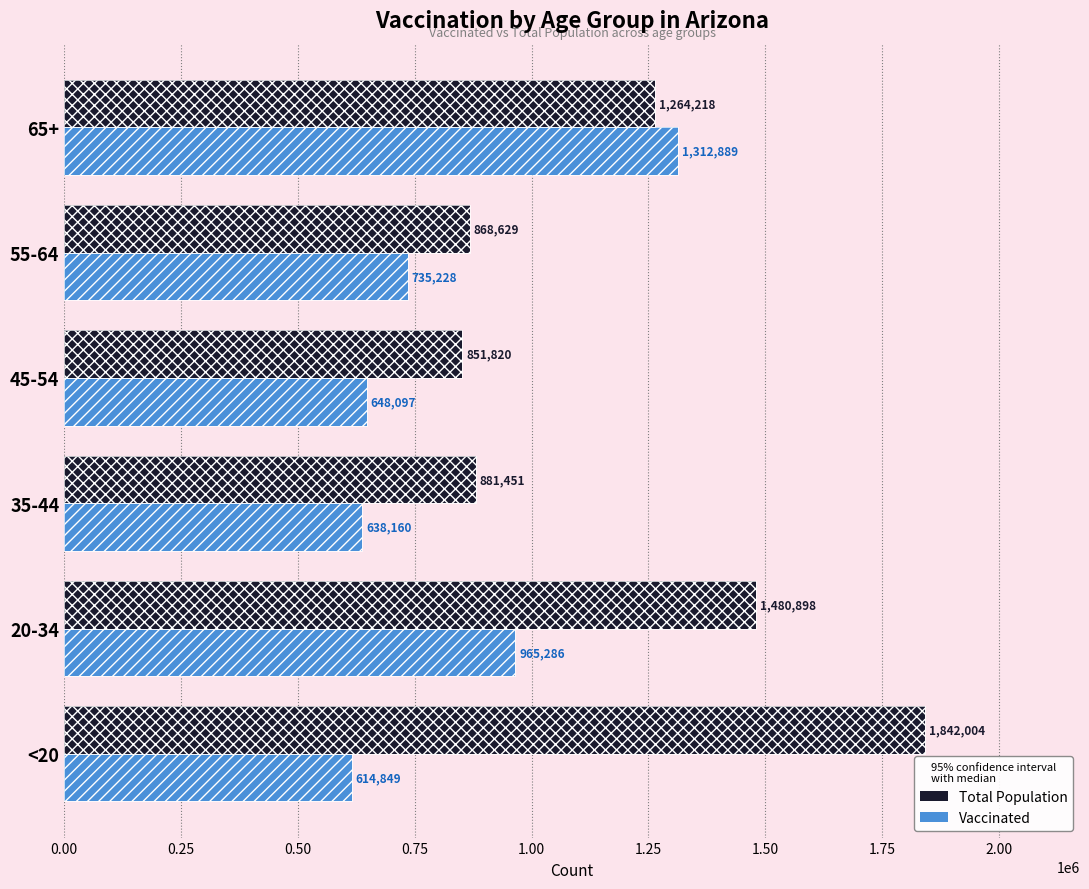

How many groups of bars are there?

6